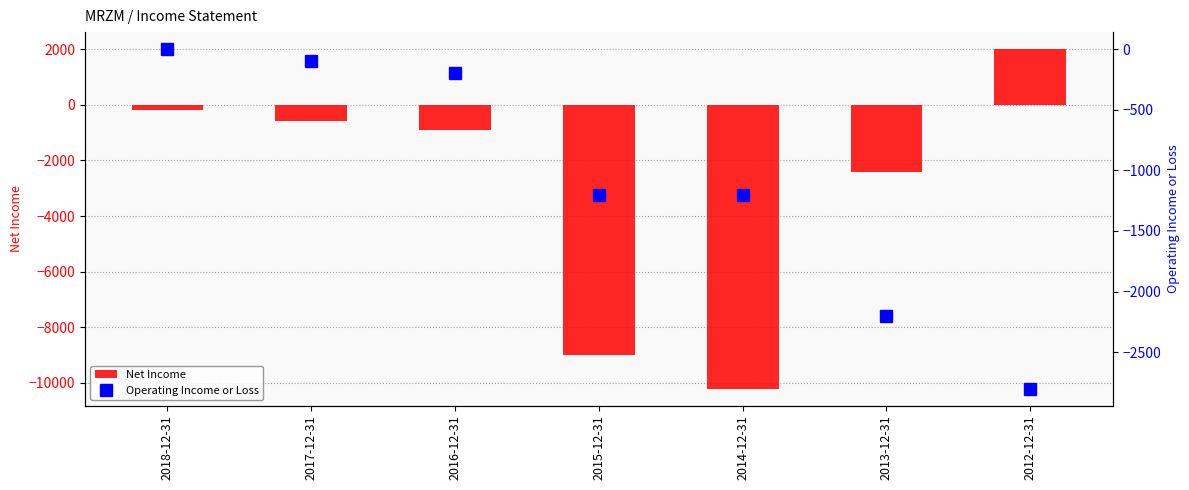

What is the smallest value displayed?

-10200